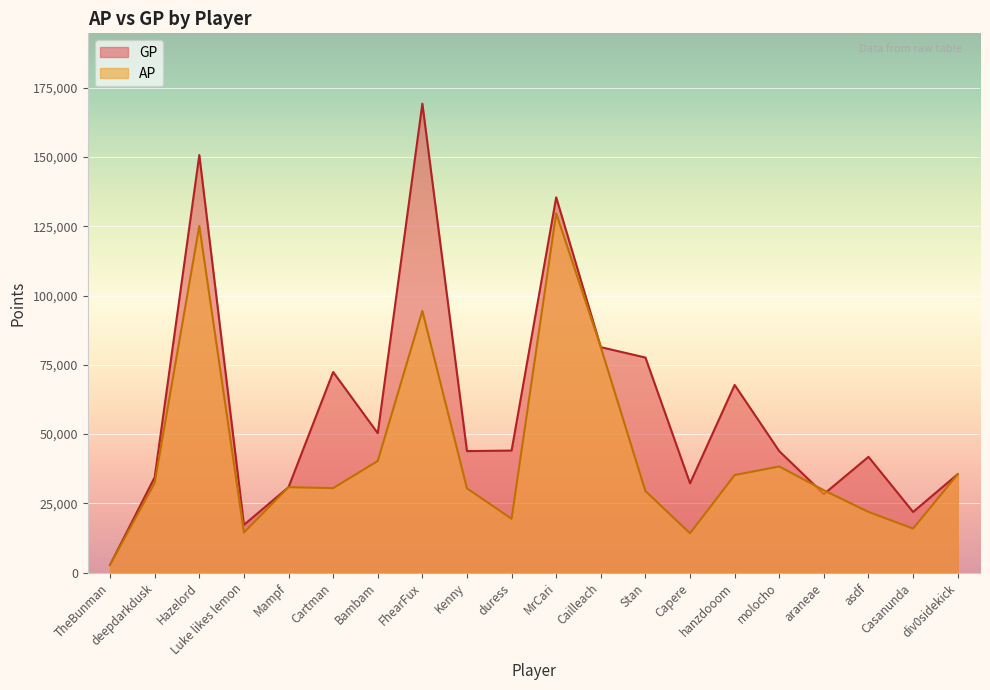

How many categories are shown in the chart?

20